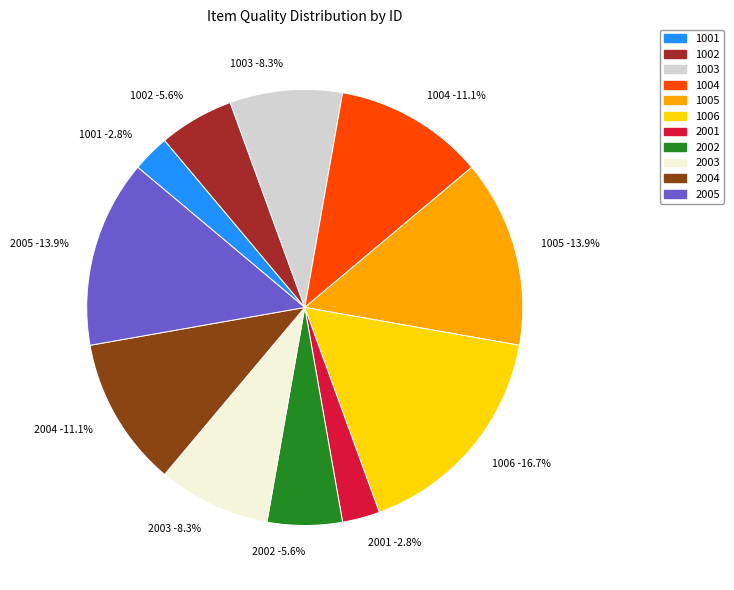

To the nearest percent, what is the average slice percentage?

9%